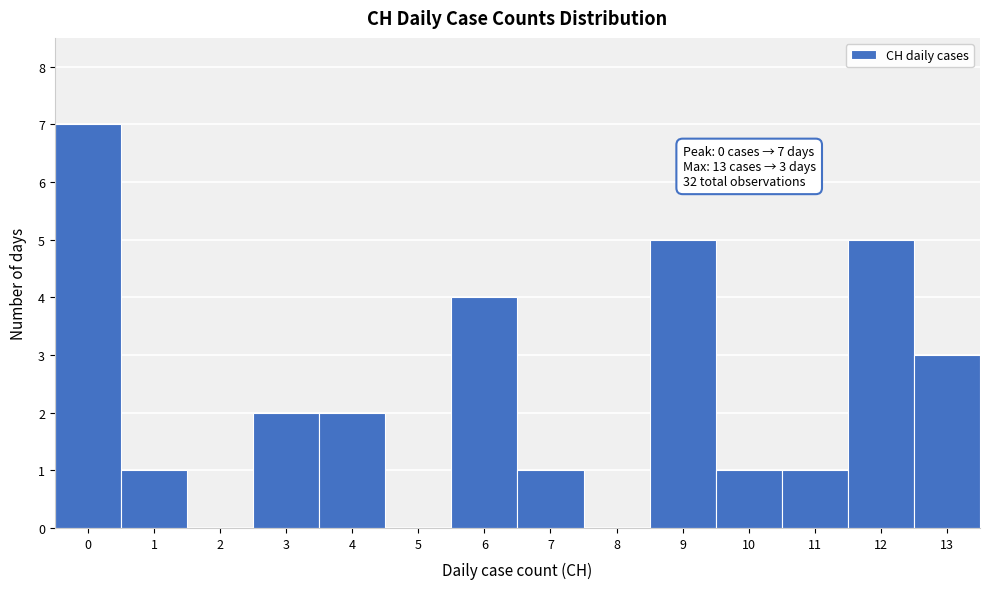

Over which range of the x-axis is the bar tallest?

-0.5 to 0.5